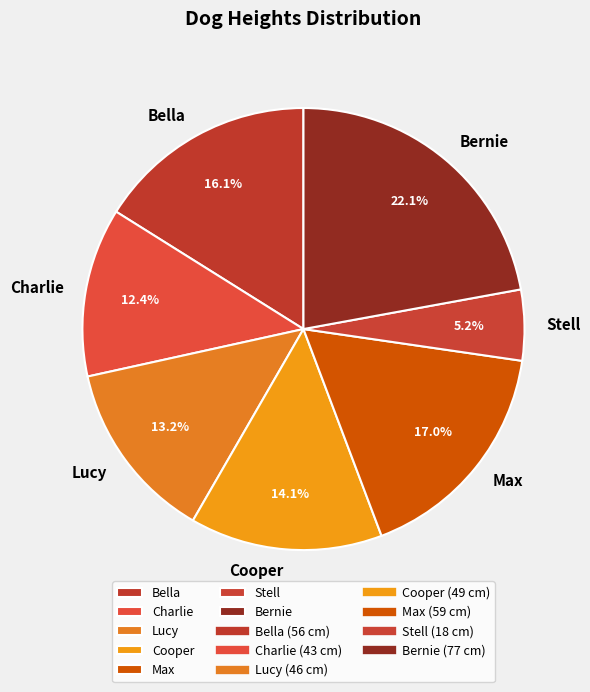

The Bella slice represents 16% of the pie. True or false?

True